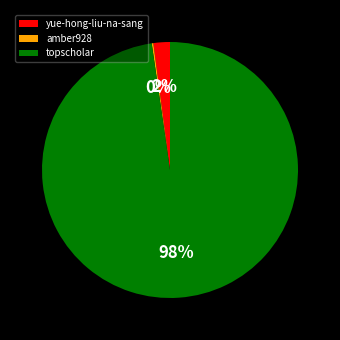

Do yue-hong-liu-na-sang and topscholar together represent more than half of the pie?

Yes